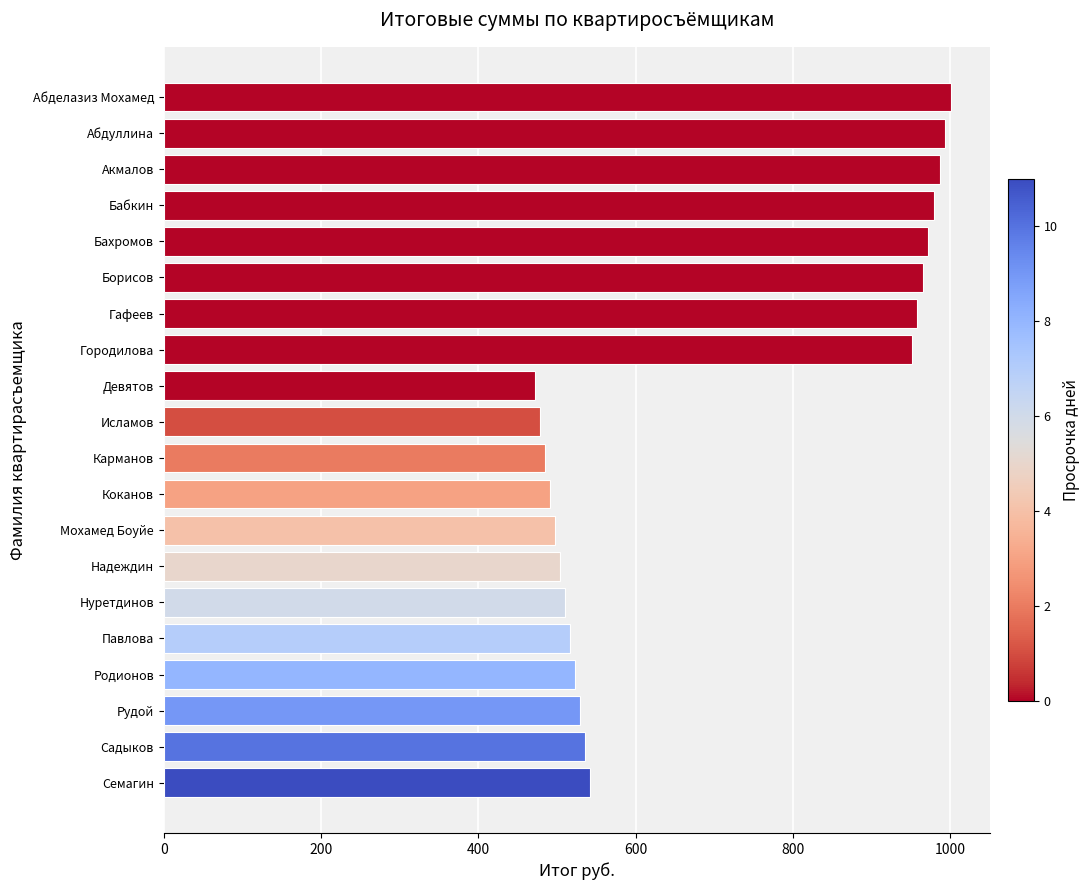

What is the label of the 6th bar from the bottom?

Нуретдинов